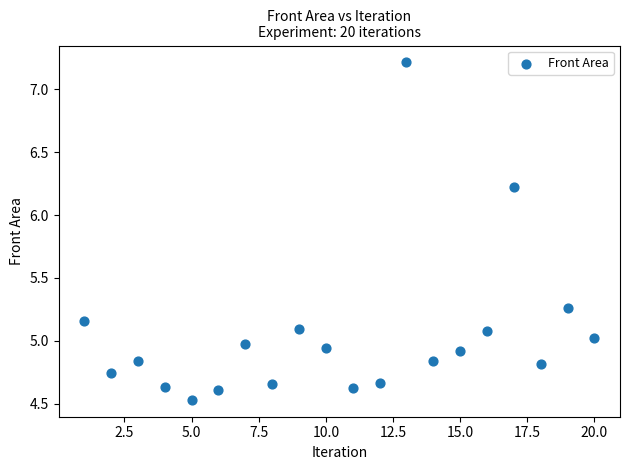

What is the range of Y values (max minus min)?

2.7